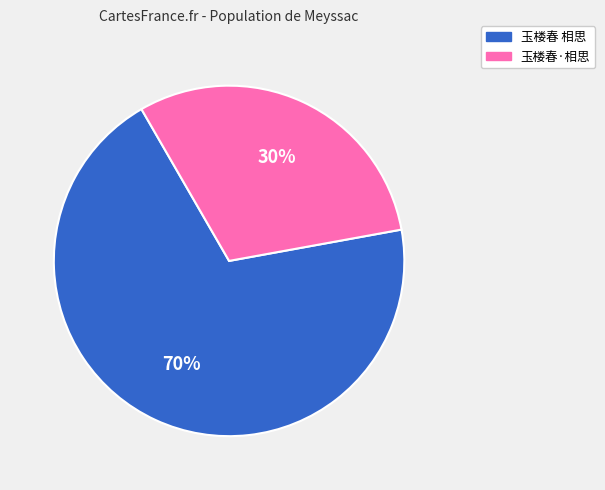

What is the ratio of the value at 玉楼春 相思 to the value at 玉楼春·相思?

2.3